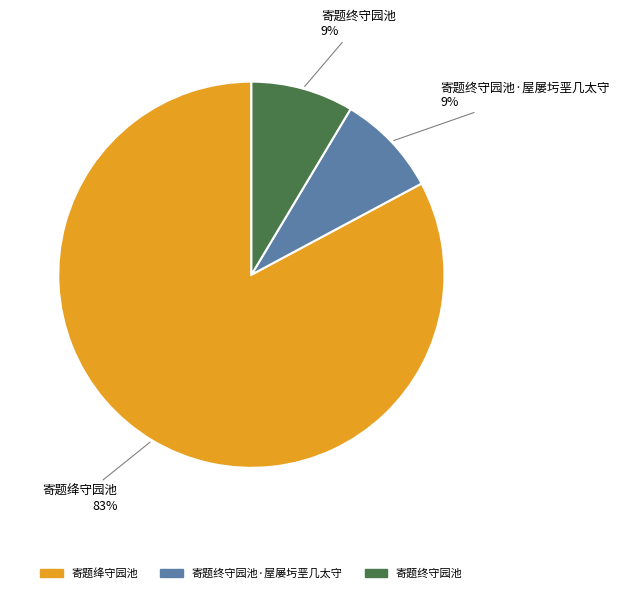

Does any single category account for the majority?

Yes